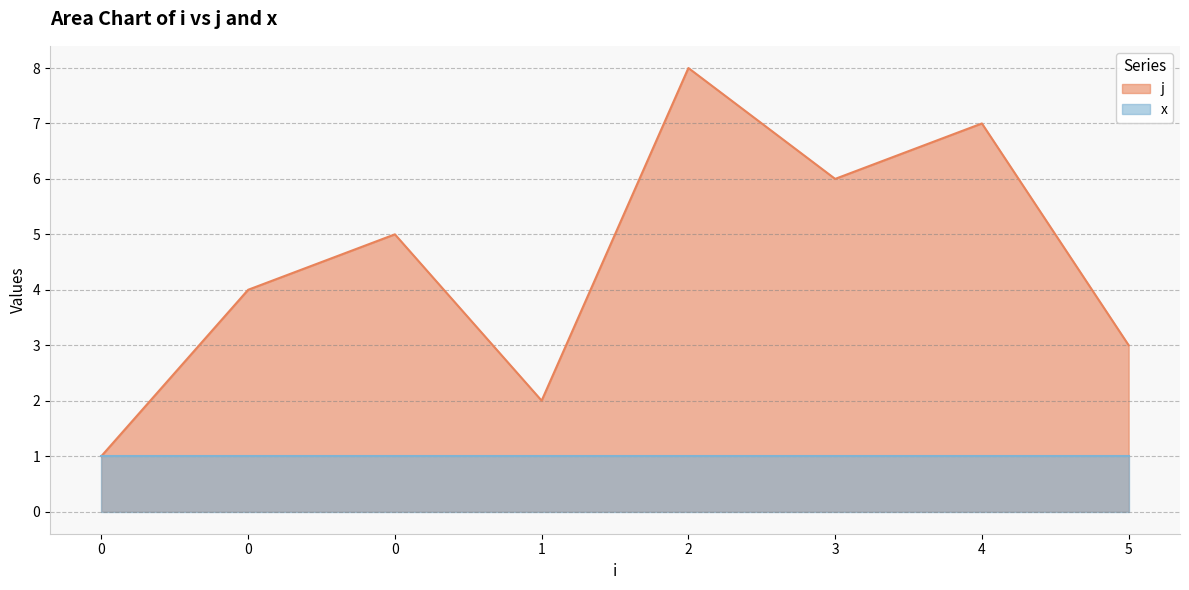

The value at 2 is 8. True or false?

True